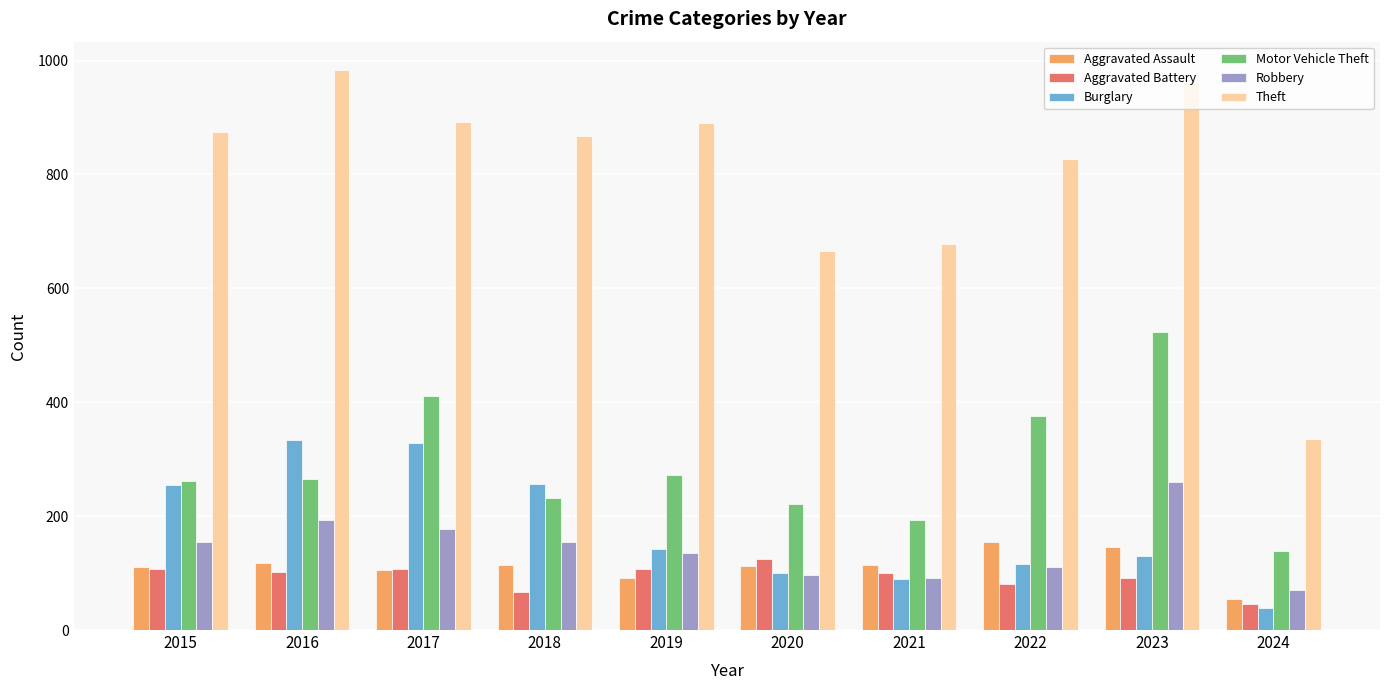

List the series in order of their peak value, highest first.

Theft, Motor Vehicle Theft, Burglary, Robbery, Aggravated Assault, Aggravated Battery